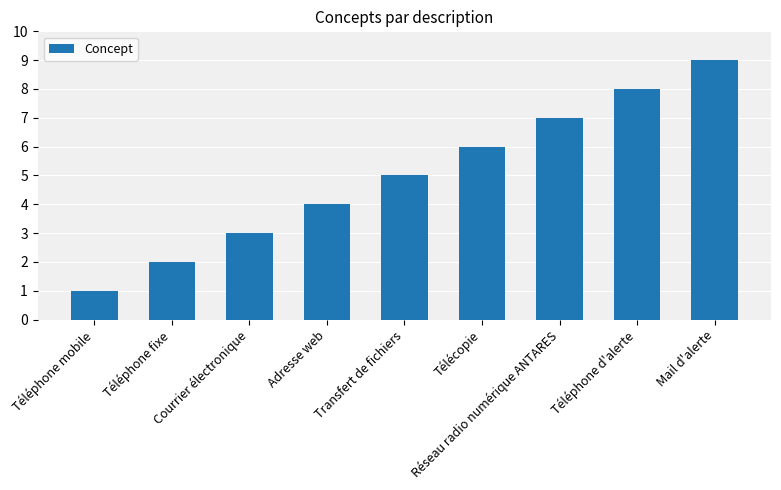

Approximately how many times larger is the value at Mail d'alerte compared to Télécopie?

1.5